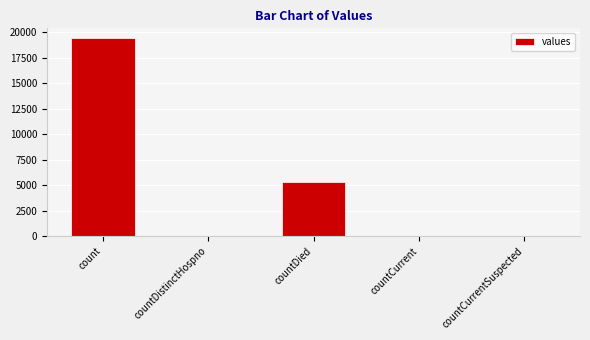

What is the greatest value displayed?

19420